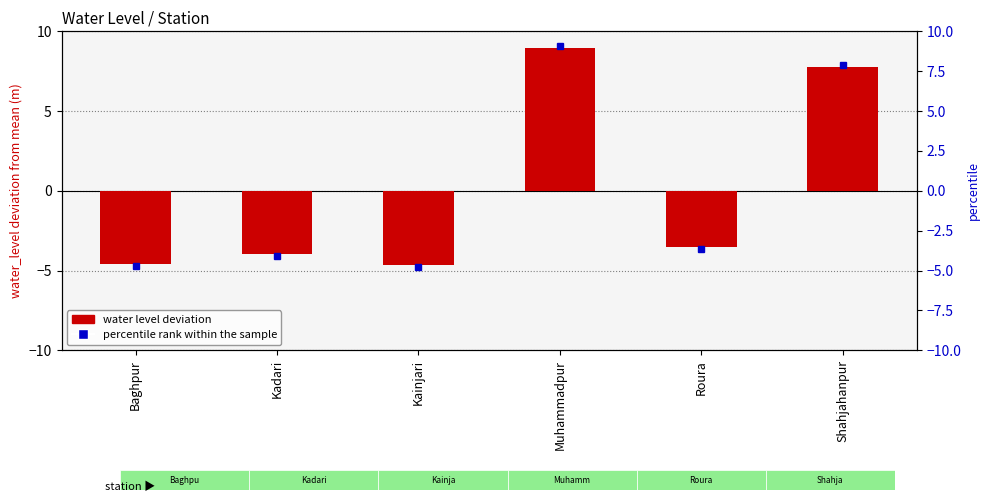

Rank the categories by value from lowest to highest.

Kainjari, Baghpur, Kadari, Roura, Shahjahanpur, Muhammadpur